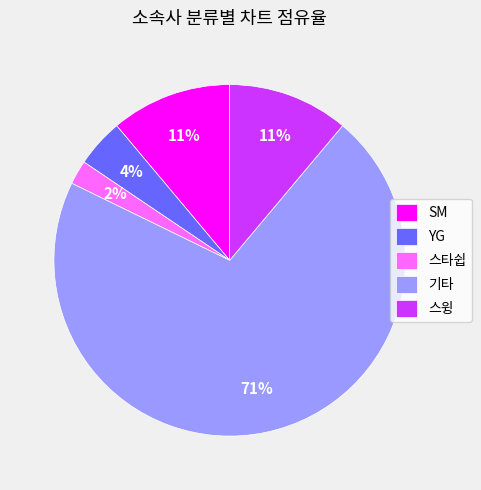

To the nearest percent, what portion does YG represent?

4%